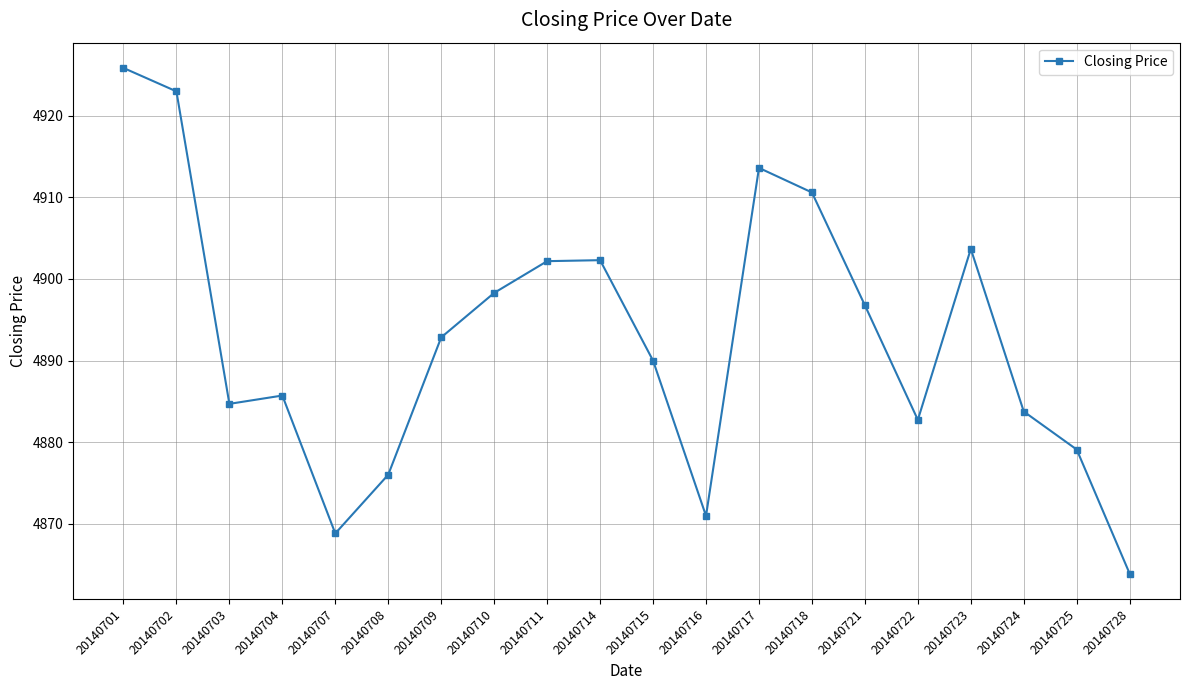

What is the value of the 2nd point from the left?

4923.0